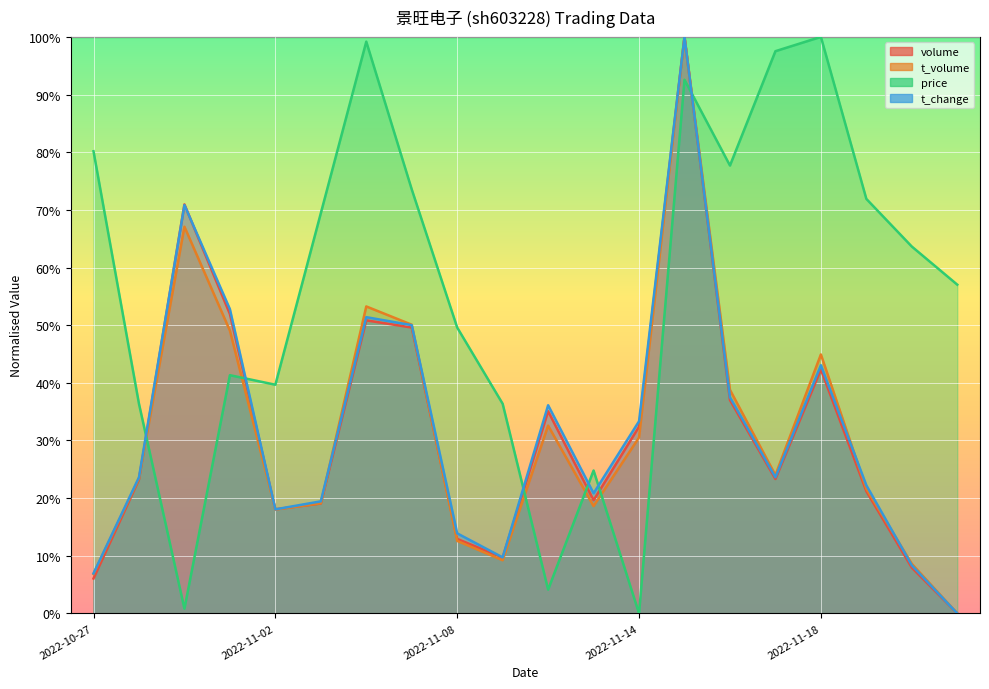

Rank the series by their maximum value, from highest to lowest.

volume, t_volume, price, t_change